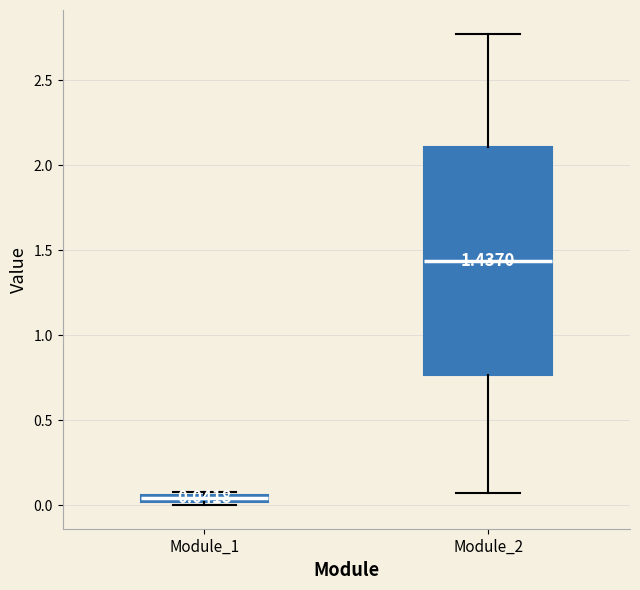

Which box's median line is the highest?

Module_2